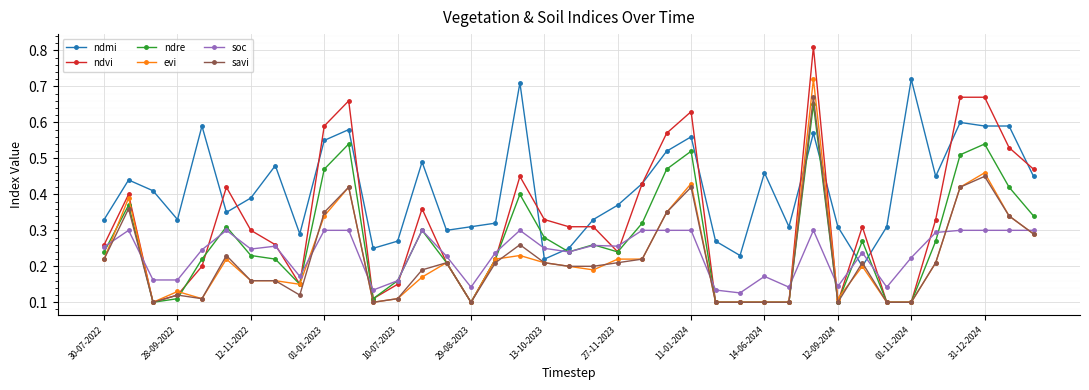

Which series has the largest range (max minus min)?

ndvi